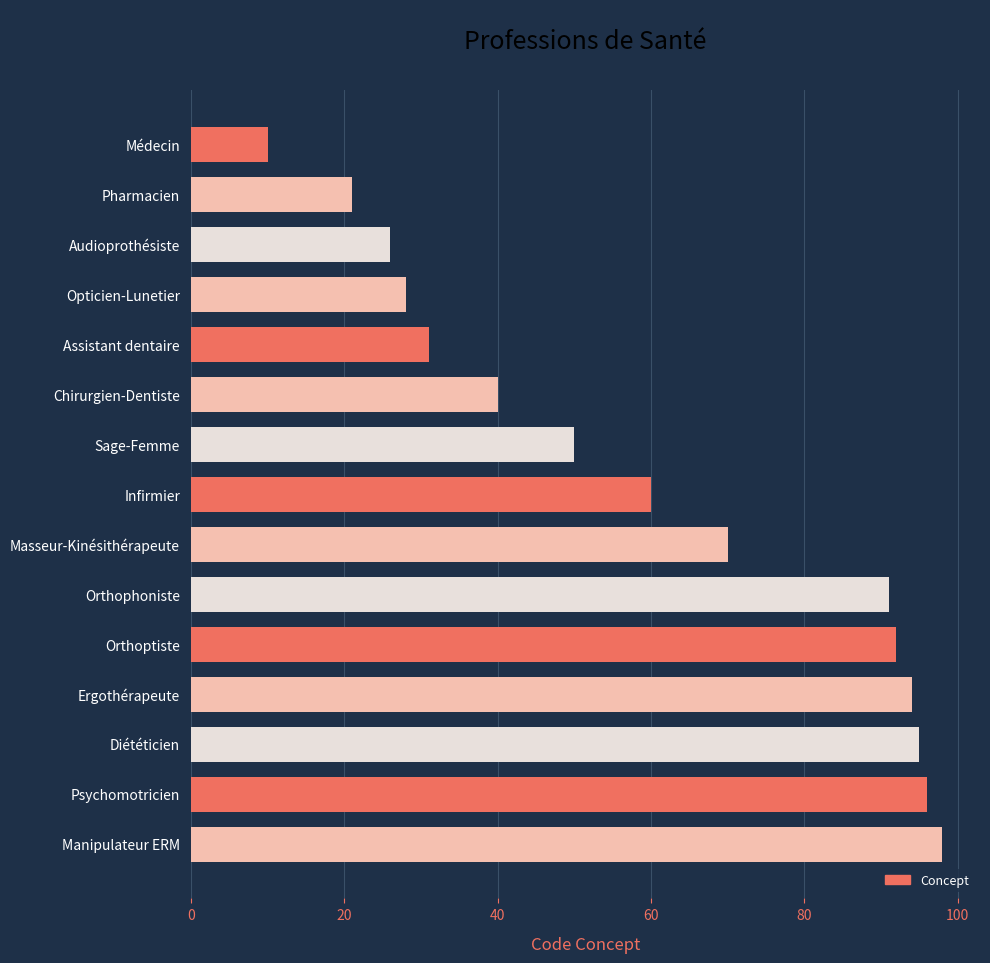

The value at Médecin is 17. True or false?

False